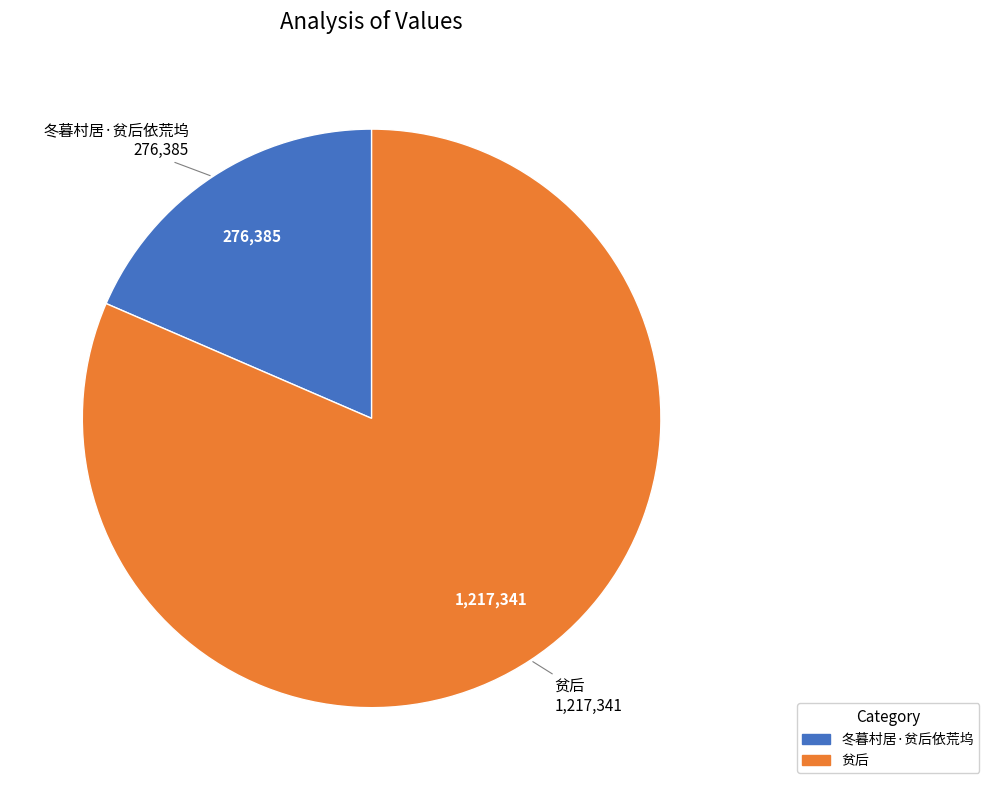

Approximately how many times larger is the value at 贫后 compared to 冬暮村居·贫后依荒坞?

4.4